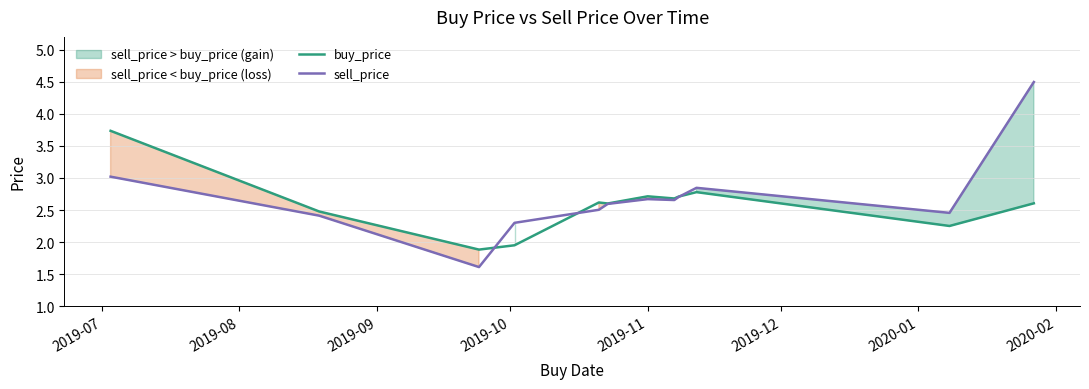

What position from the left is 2019-11?

5